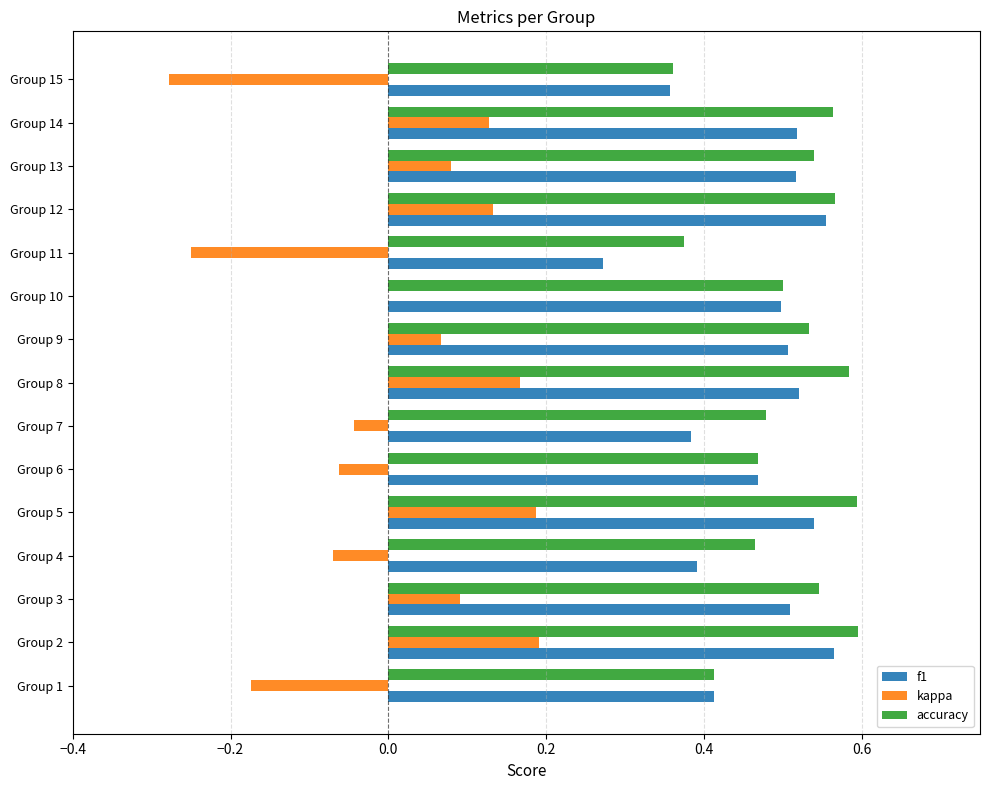

Which series changed the most between Group 1 and Group 8?

kappa